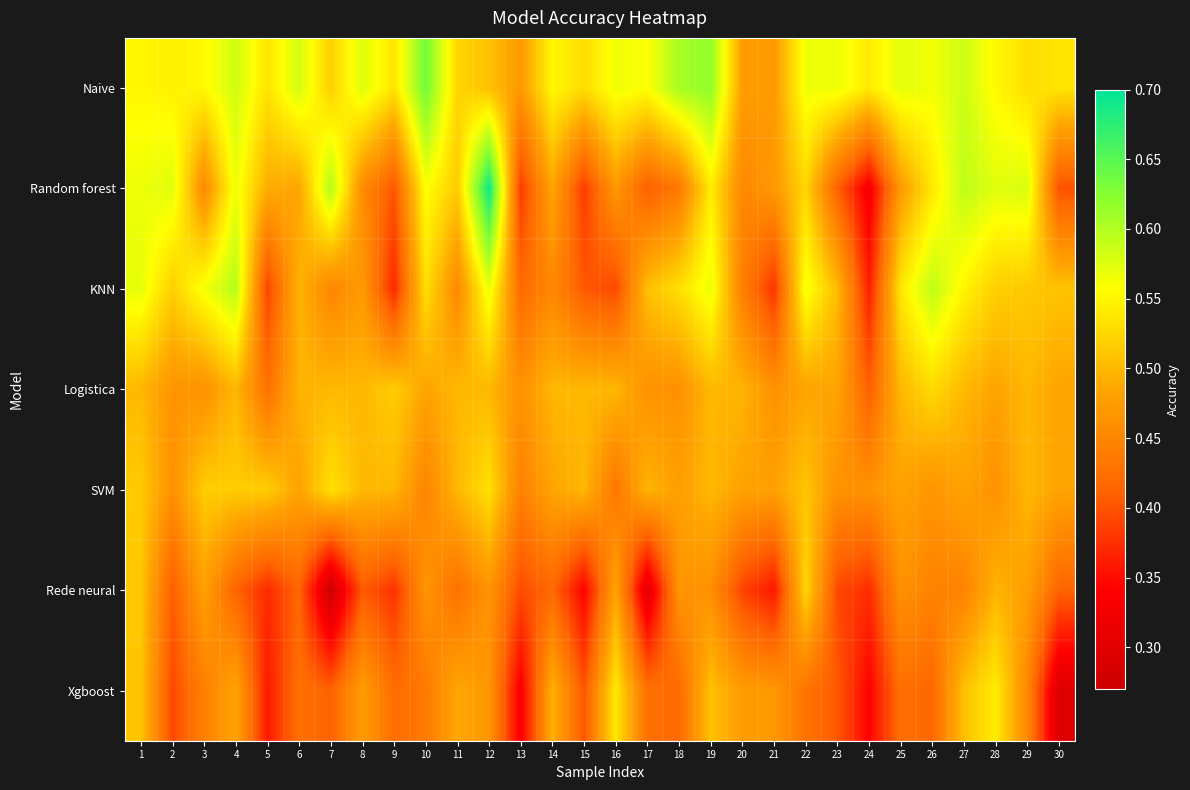

Count the number of data series in this chart.

7